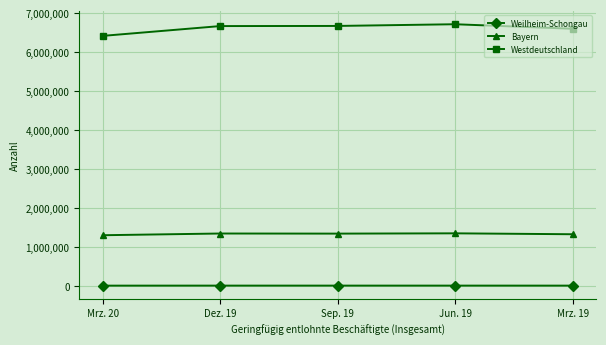

Is it true that Westdeutschland equals 10686854 at Sep. 19?

False